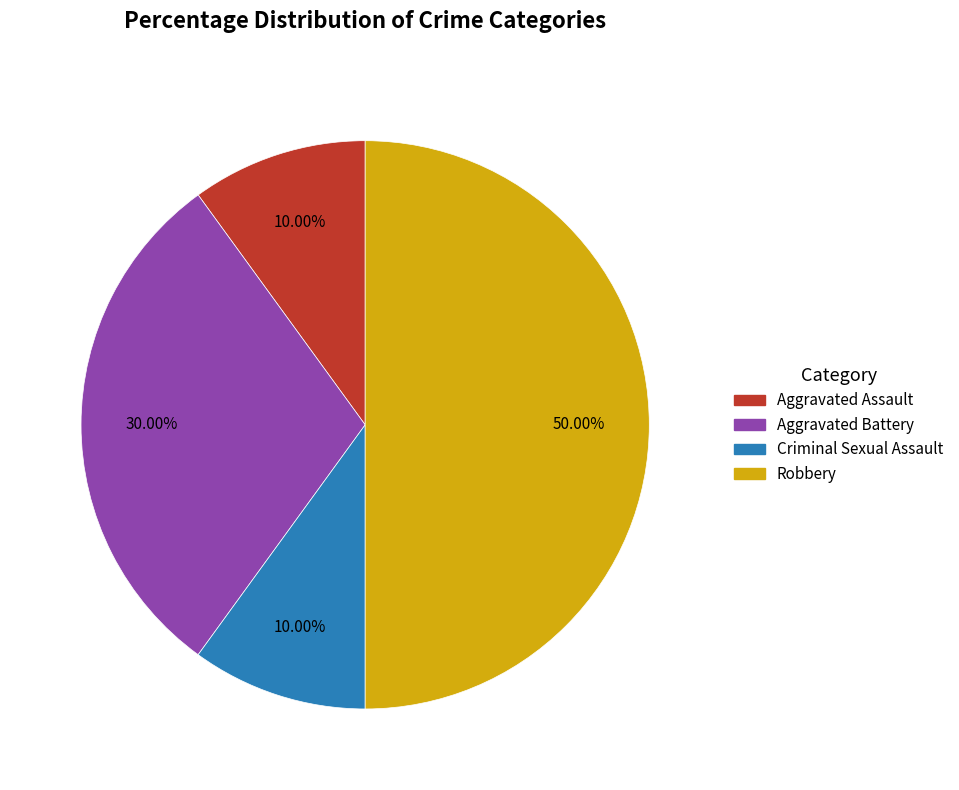

Is it true that Aggravated Battery is 30% of the pie?

True